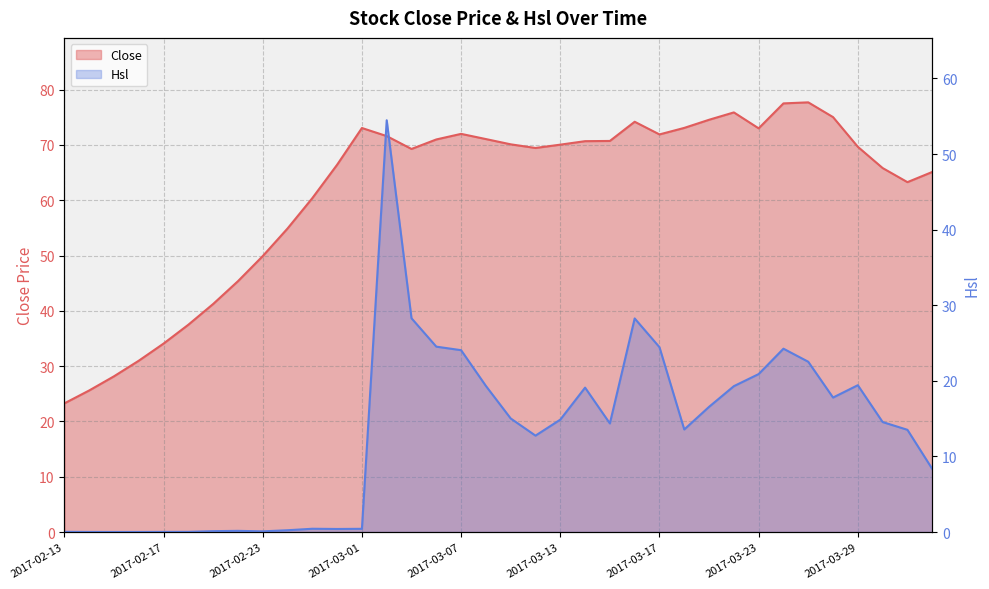

Reading left to right, extract all data points from this chart.

Close: 2017-02-13=23.3	2017-02-14=25.6	2017-02-15=28.2	2017-02-16=31.0	2017-02-17=34.1	2017-02-20=37.5	2017-02-21=41.2	2017-02-22=45.4	2017-02-23=49.9	2017-02-24=54.9	2017-02-27=60.4	2017-02-28=66.4	2017-03-01=73.1	2017-03-02=71.6	2017-03-03=69.3	2017-03-06=71.0	2017-03-07=72.0	2017-03-08=71.1	2017-03-09=70.1	2017-03-10=69.5	2017-03-13=70.0	2017-03-14=70.7	2017-03-15=70.7	2017-03-16=74.2	2017-03-17=71.9	2017-03-20=73.1	2017-03-21=74.5	2017-03-22=75.9	2017-03-23=73.0	2017-03-24=77.5	2017-03-27=77.7	2017-03-28=75.0	2017-03-29=69.7	2017-03-30=65.8	2017-03-31=63.3	2017-04-05=65.1
Hsl: 2017-02-13=0.0	2017-02-14=0.0	2017-02-15=0.0	2017-02-16=0.0	2017-02-17=0.0	2017-02-20=0.0	2017-02-21=0.1	2017-02-22=0.2	2017-02-23=0.1	2017-02-24=0.2	2017-02-27=0.4	2017-02-28=0.4	2017-03-01=0.4	2017-03-02=54.5	2017-03-03=28.3	2017-03-06=24.5	2017-03-07=24.1	2017-03-08=19.3	2017-03-09=15.0	2017-03-10=12.8	2017-03-13=14.9	2017-03-14=19.1	2017-03-15=14.4	2017-03-16=28.3	2017-03-17=24.5	2017-03-20=13.6	2017-03-21=16.6	2017-03-22=19.3	2017-03-23=20.9	2017-03-24=24.3	2017-03-27=22.5	2017-03-28=17.8	2017-03-29=19.4	2017-03-30=14.6	2017-03-31=13.5	2017-04-05=8.4